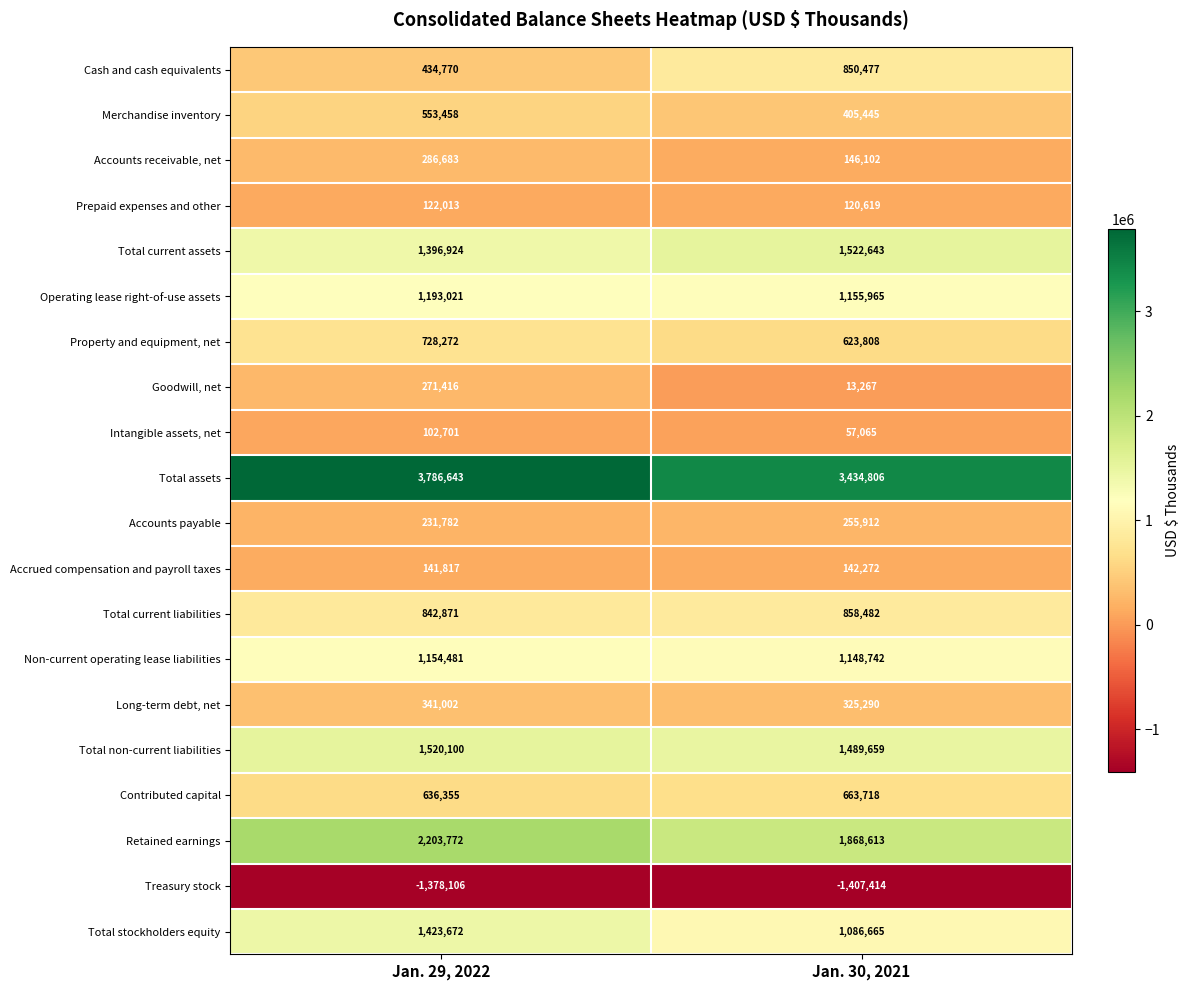

Where is Retained earnings nearest to the value 2036192?

Jan. 30, 2021